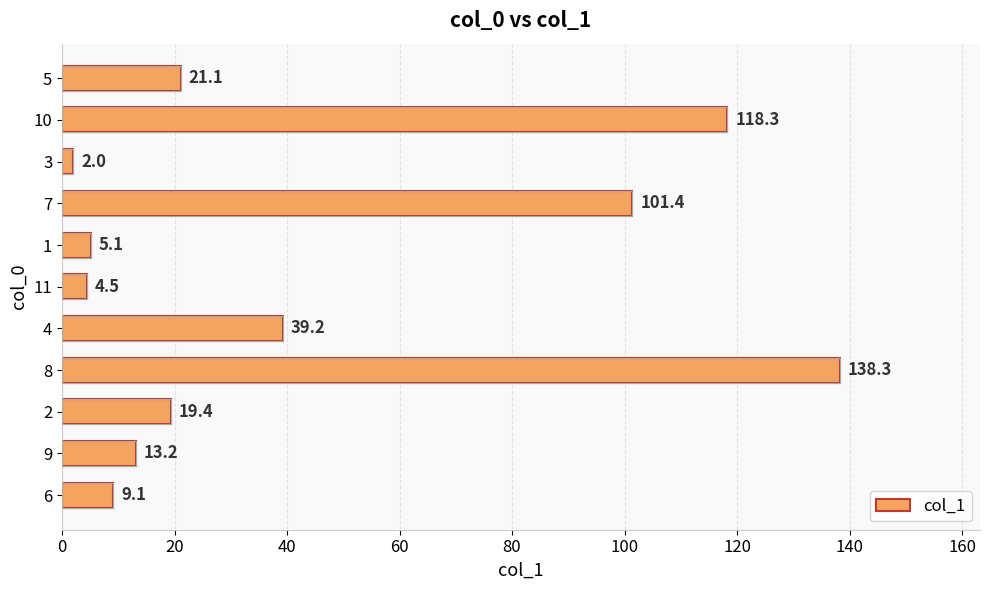

The value at 9 is 5.7. True or false?

False